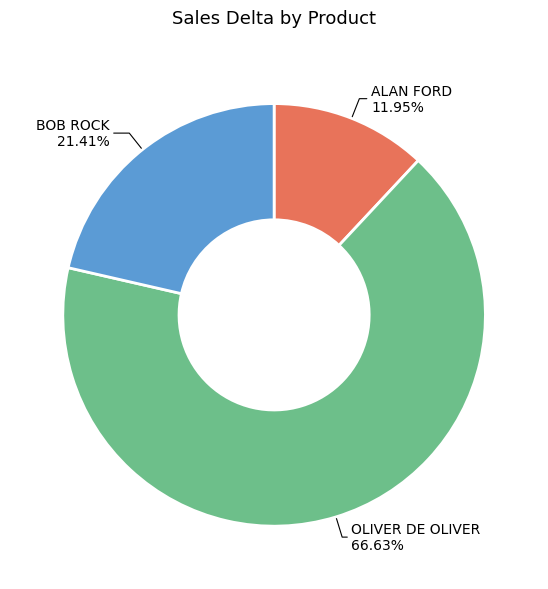

What is the majority slice?

OLIVER DE OLIVER